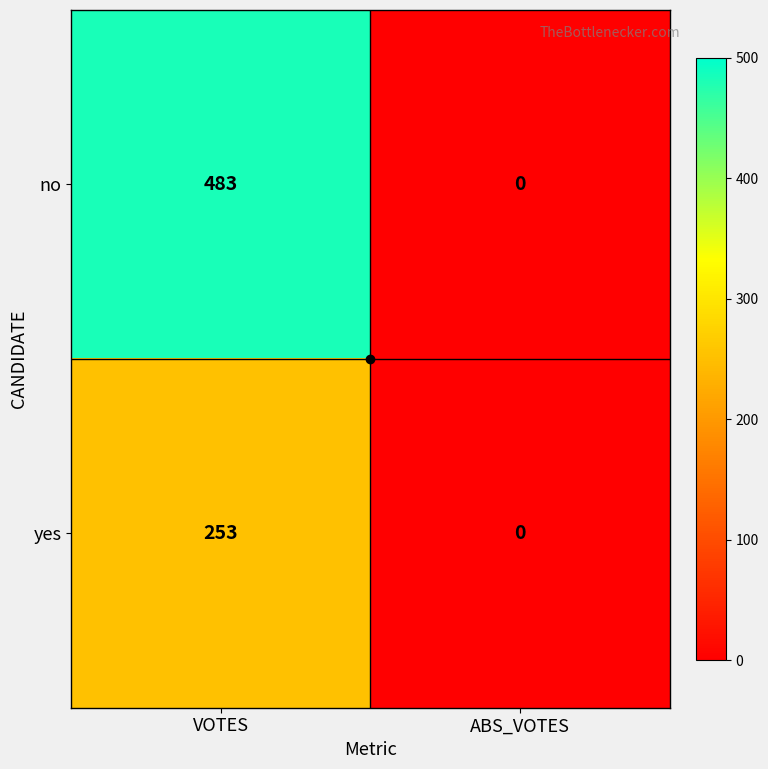

What is the difference between the yes values at ABS_VOTES and VOTES?

253